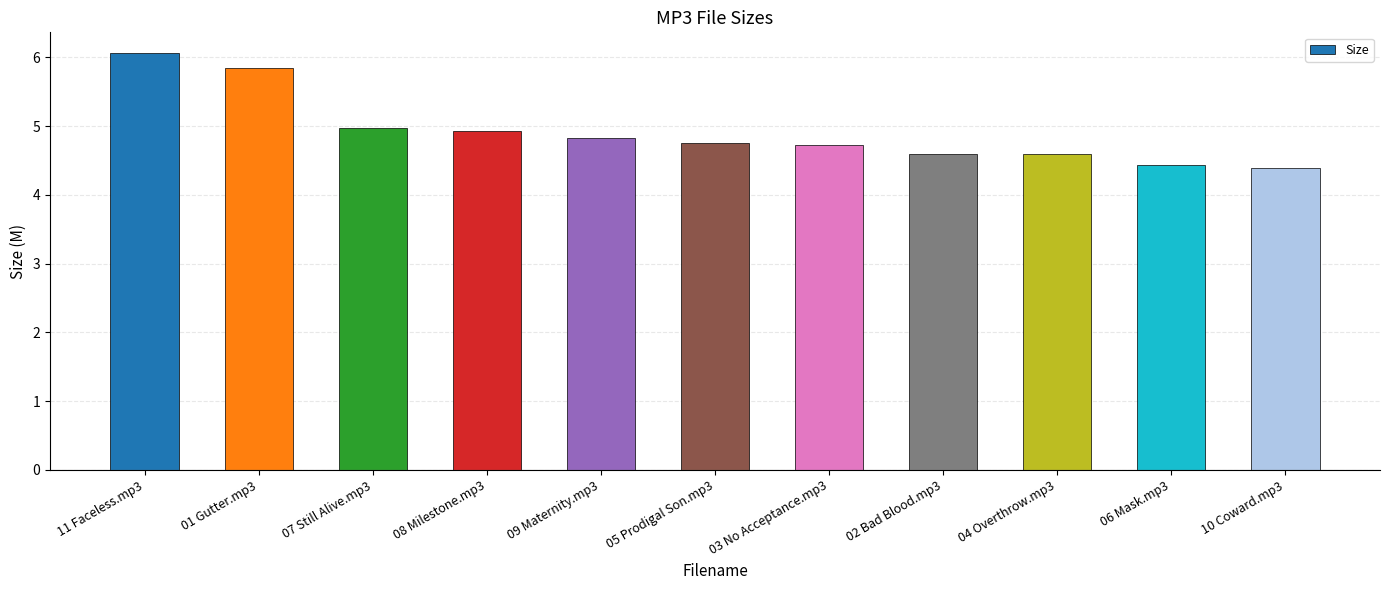

Is it true that the value at 02 Bad Blood.mp3 is 4.6?

True